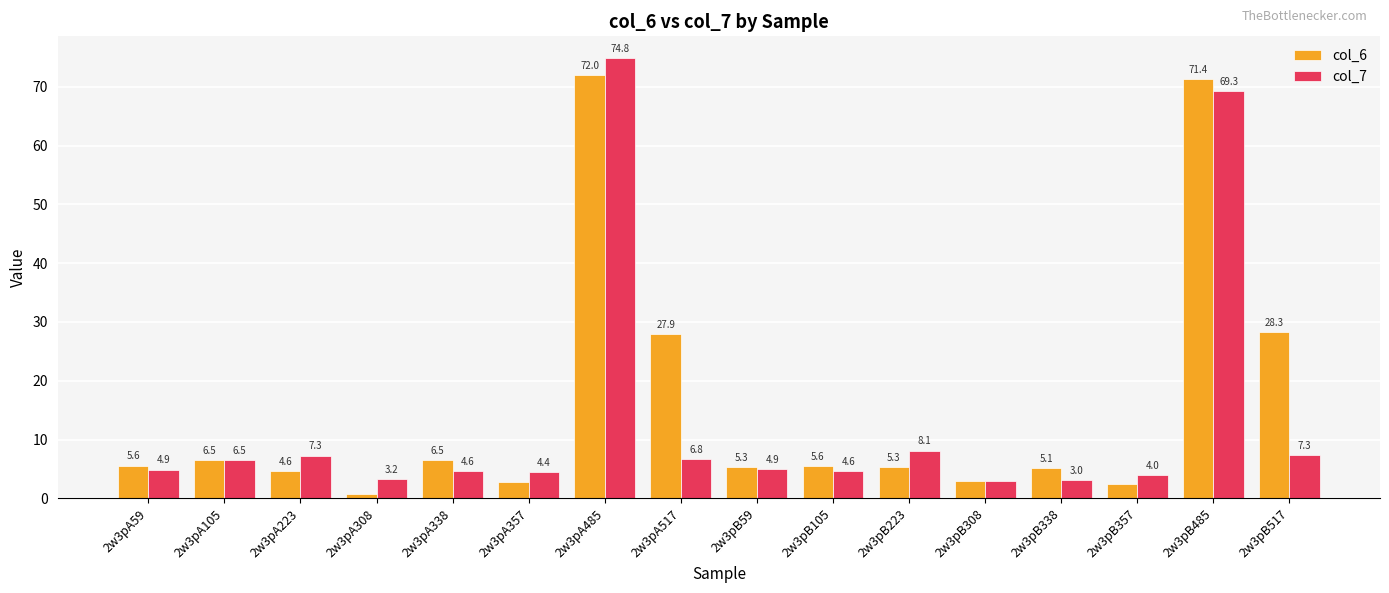

At which category does the chart reach its peak across all series?

2w3pA485